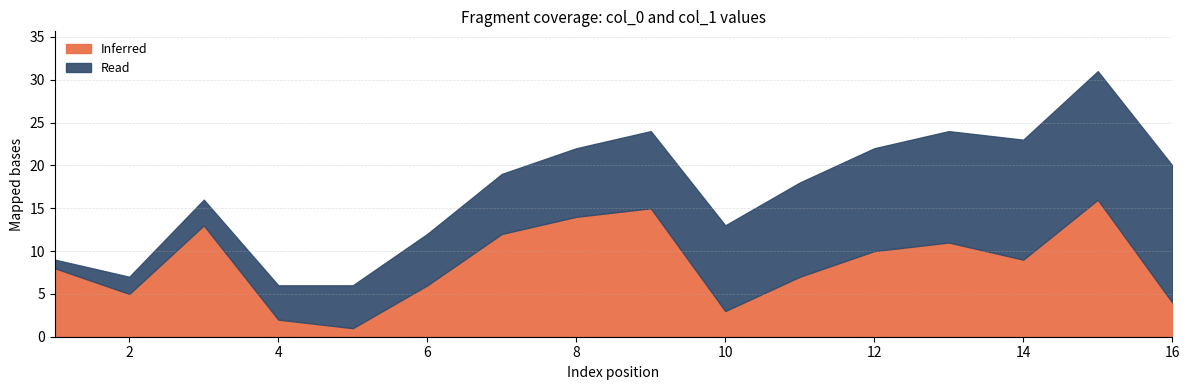

What is the sum of the Read values at 15 and 3?

18